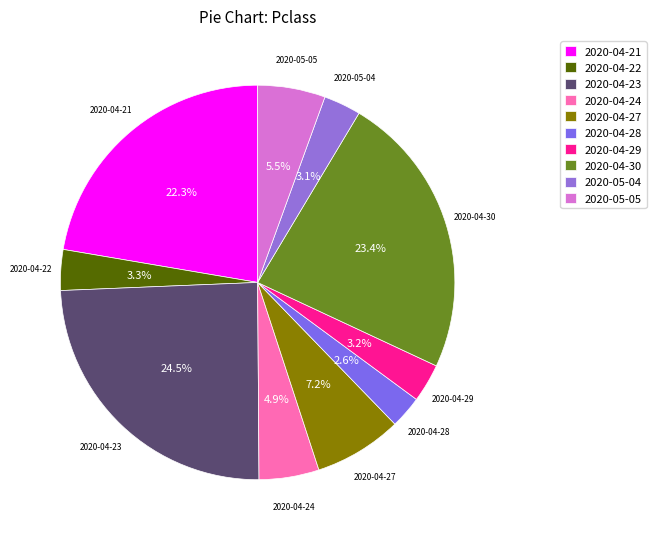

To the nearest percent, what percentage of the pie is 2020-05-04?

3%